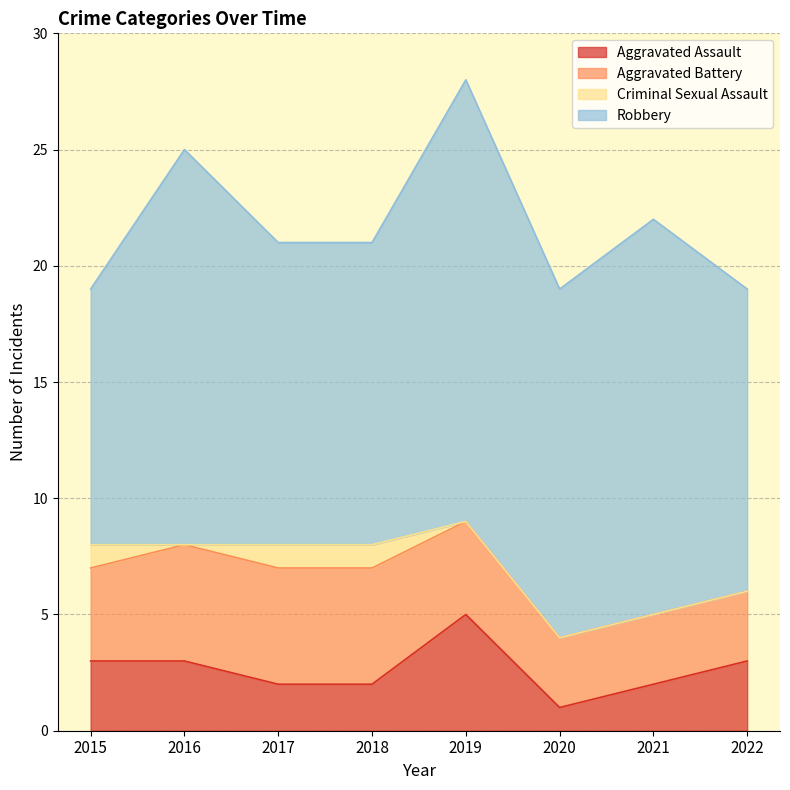

Reading right to left, what are all the values shown in this chart?

Aggravated Assault: 2022=3	2021=2	2020=1	2019=5	2018=2	2017=2	2016=3	2015=3
Aggravated Battery: 2022=3	2021=3	2020=3	2019=4	2018=5	2017=5	2016=5	2015=4
Criminal Sexual Assault: 2022=0	2021=0	2020=0	2019=0	2018=1	2017=1	2016=0	2015=1
Robbery: 2022=13	2021=17	2020=15	2019=19	2018=13	2017=13	2016=17	2015=11